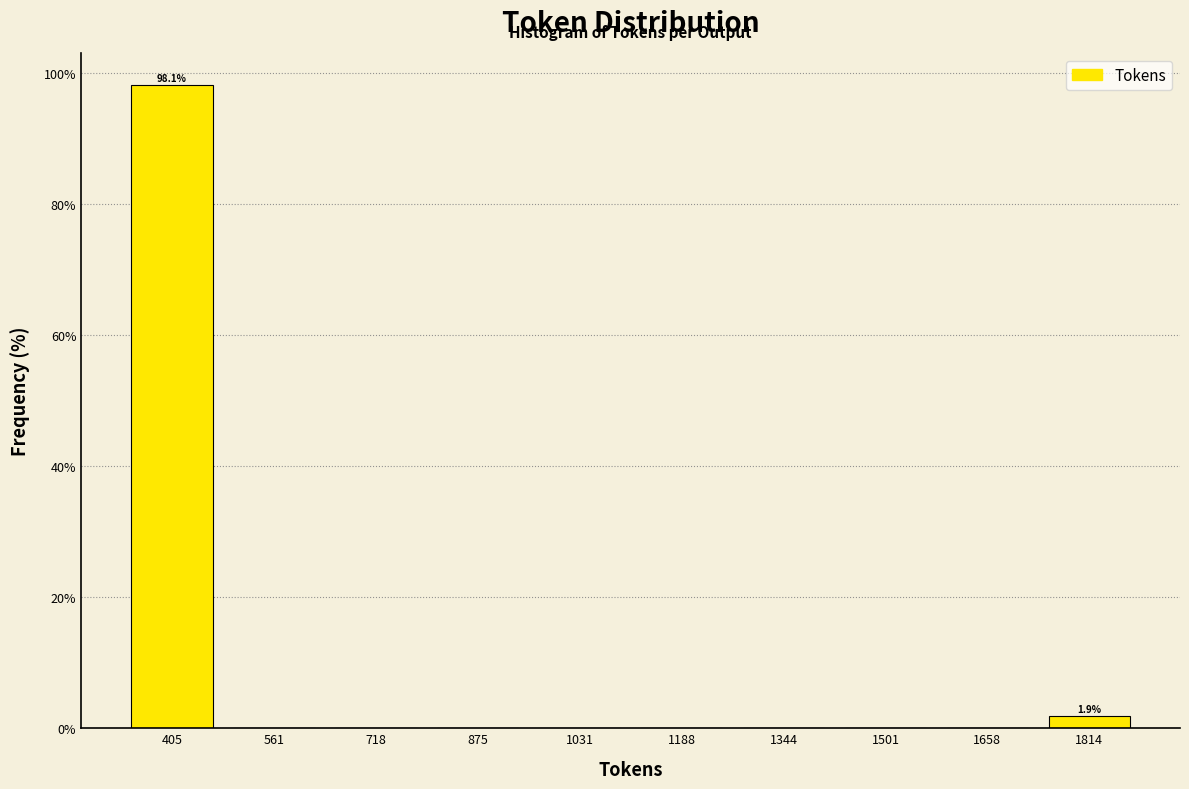

Which range on the x-axis has the tallest bar?

320 to 480